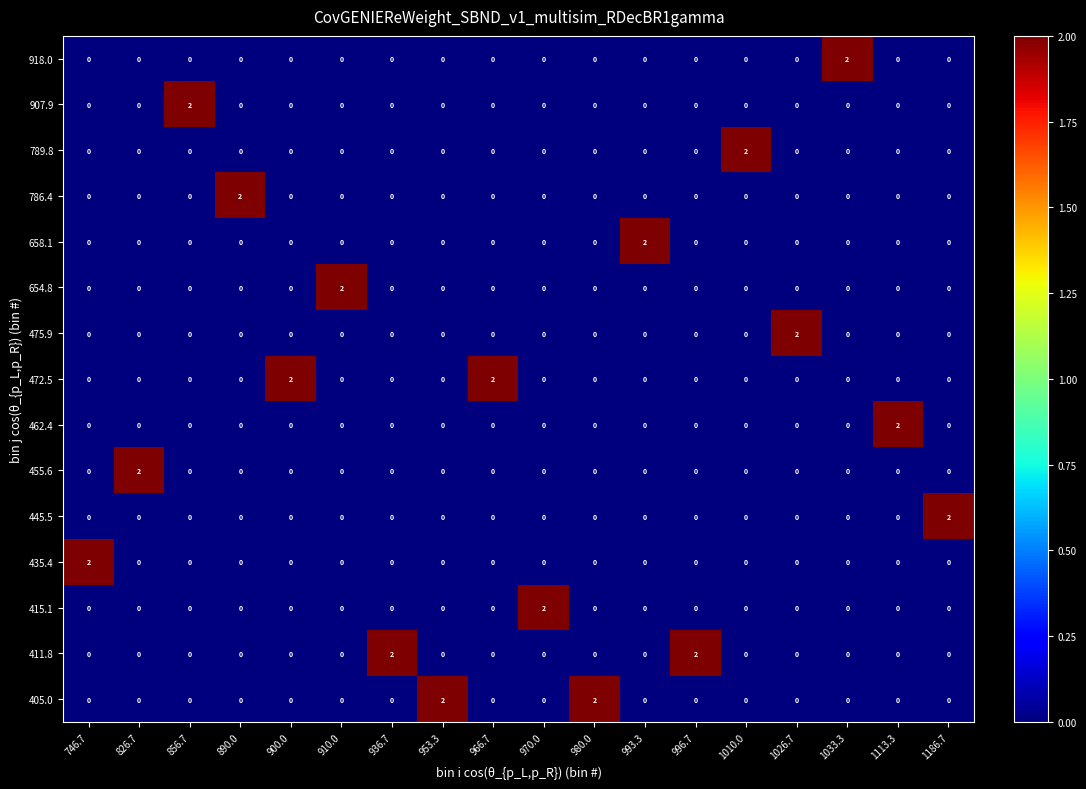

At how many categories does at least one series exceed 1?

18